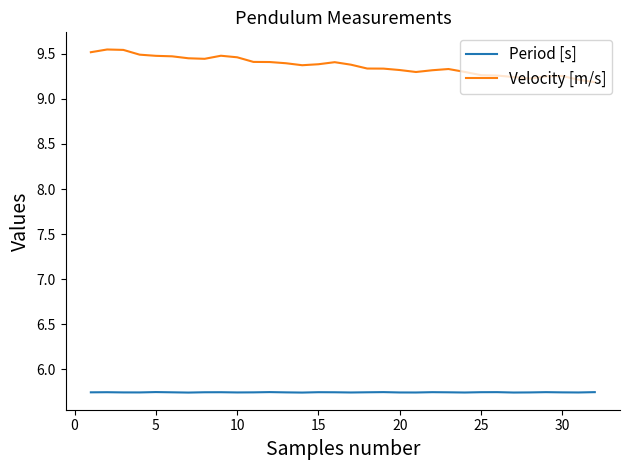

List the series in order of their overall mean, highest first.

Velocity [m/s], Period [s]